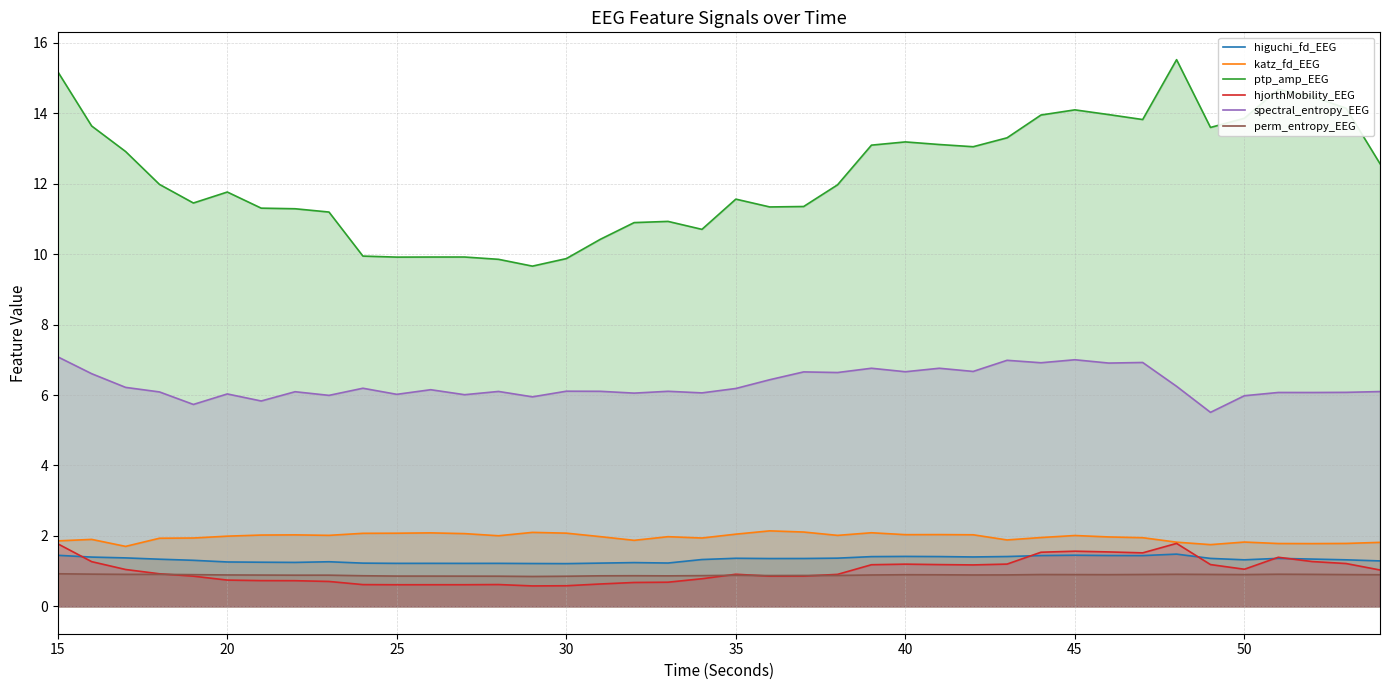

The perm_entropy_EEG series shows 0.3 at 30. True or false?

False